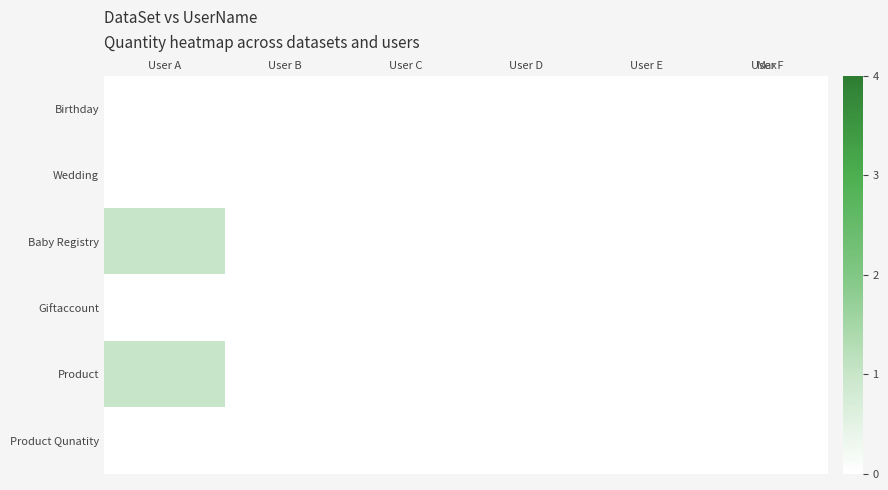

Reading left to right, transcribe all the data shown in this chart.

Birthday: User A=0	User B=0	User C=0	User D=0	User E=0	User F=0
Wedding: User A=0	User B=0	User C=0	User D=0	User E=0	User F=0
Baby Registry: User A=1	User B=0	User C=0	User D=0	User E=0	User F=0
Giftaccount: User A=0	User B=0	User C=0	User D=0	User E=0	User F=0
Product: User A=1	User B=0	User C=0	User D=0	User E=0	User F=0
Product Qunatity: User A=0	User B=0	User C=0	User D=0	User E=0	User F=0